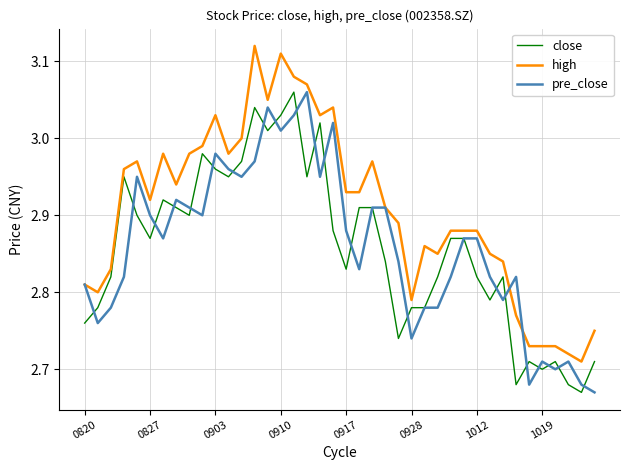

At how many categories does at least one series exceed 2?

40